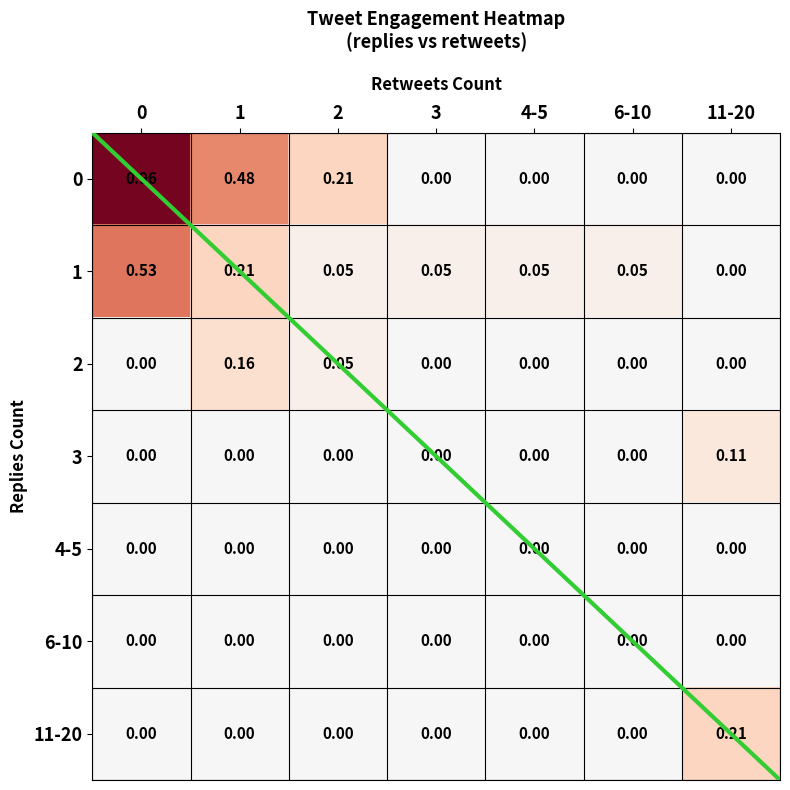

What is the spread (max minus min) of values at 11-20?

0.2